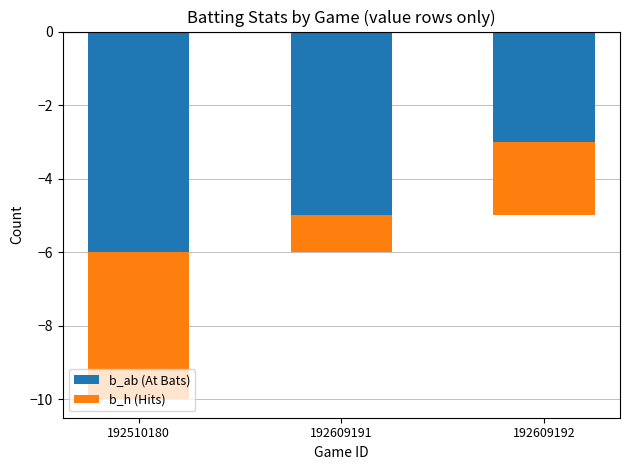

At which category is the sum across all series the highest?

192609192